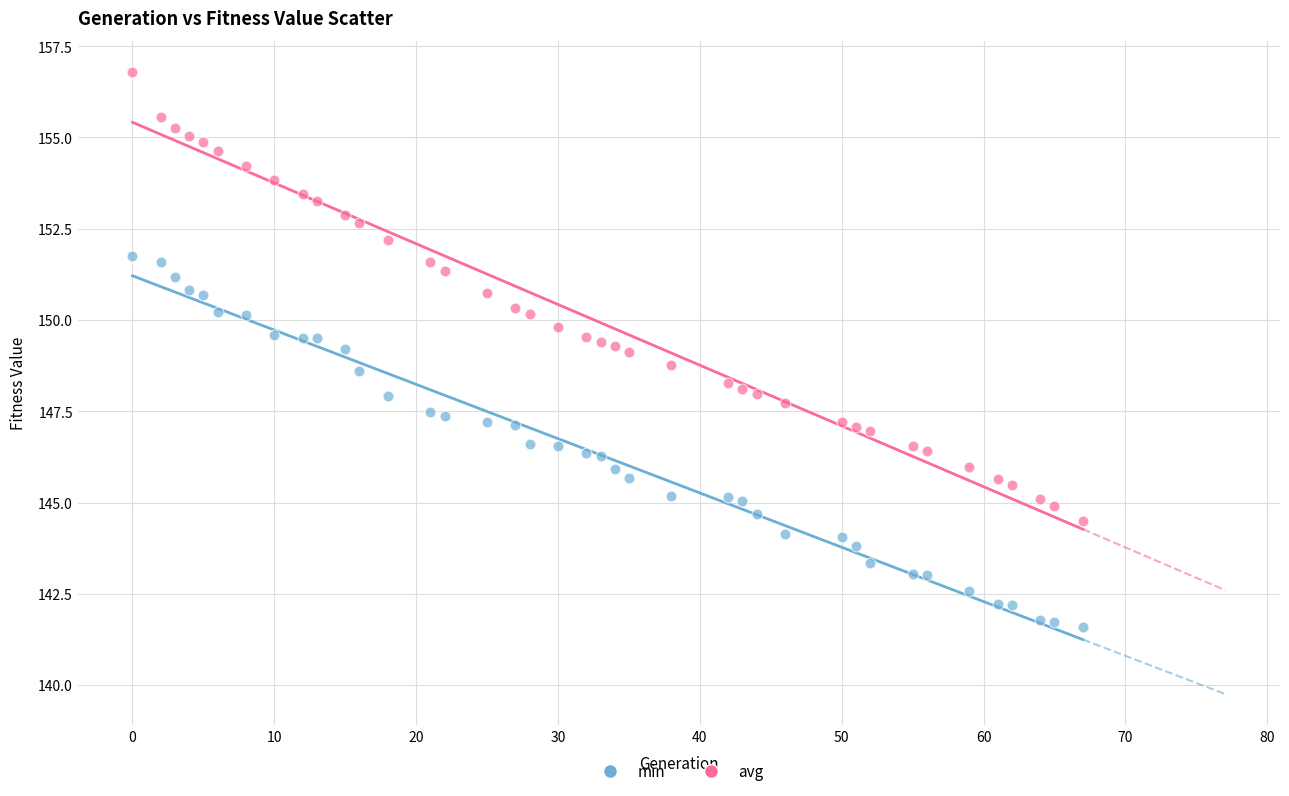

What are all the series names shown in the legend?

min, avg